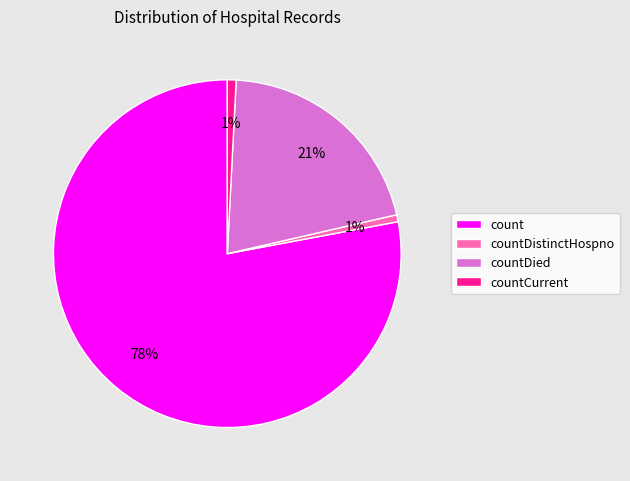

True or false: countDied accounts for 12% of the total.

False